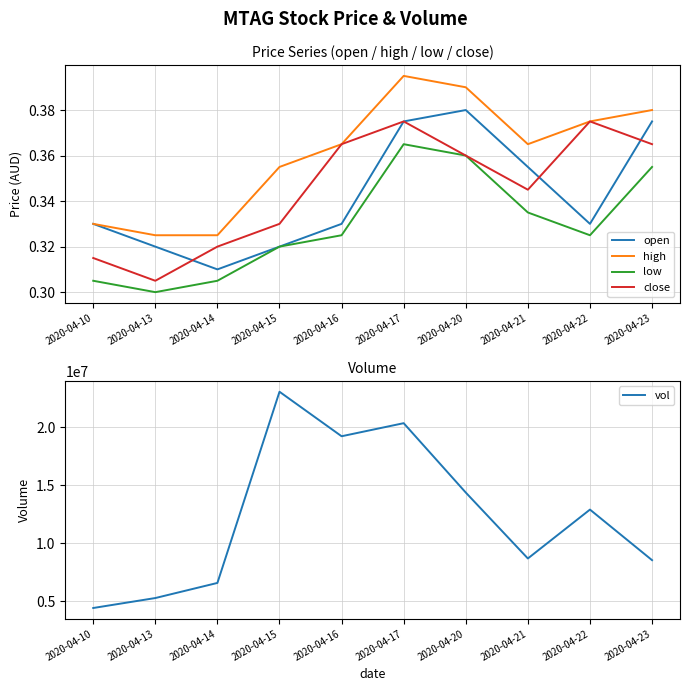

Where is the first local maximum for high?

2020-04-17